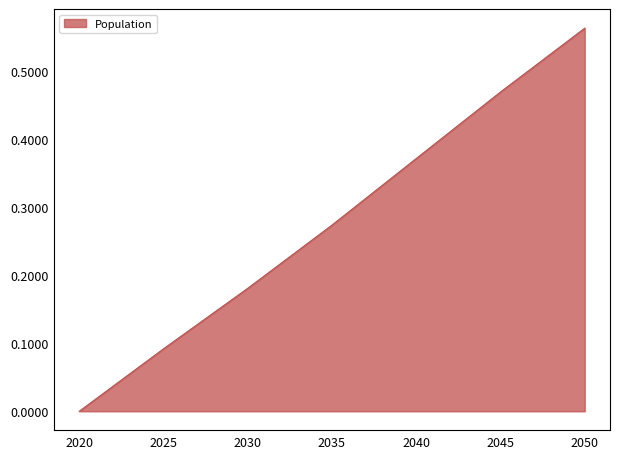

How many distinct data groups are displayed?

1